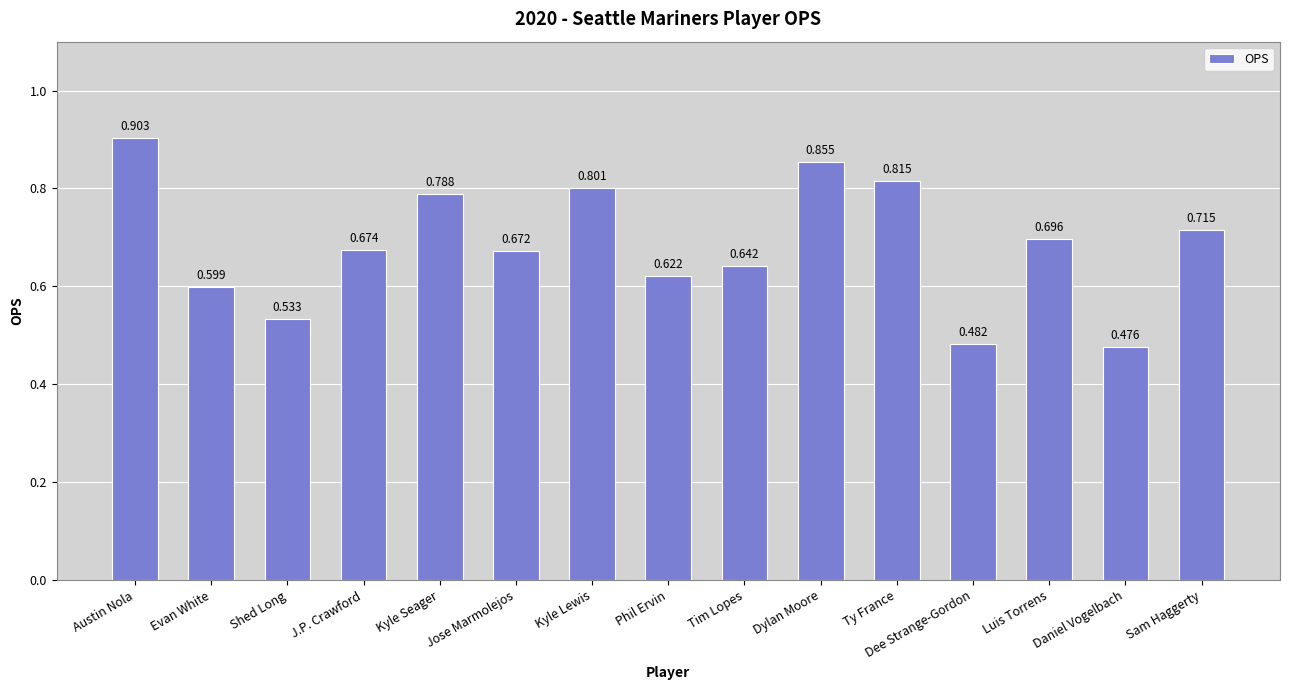

Does the chart contain any negative values?

No